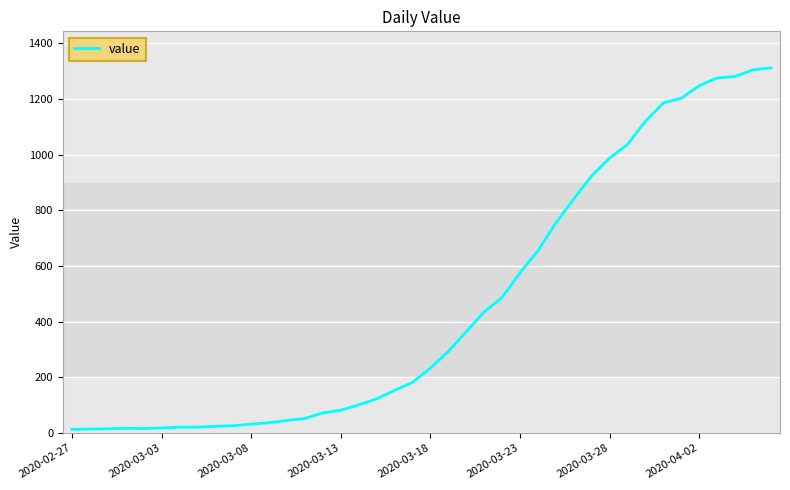

What is the greatest value displayed?

1312